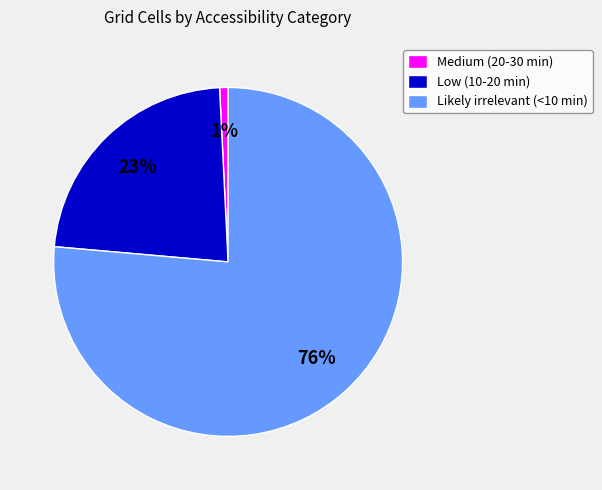

How many segments does this pie chart have?

3